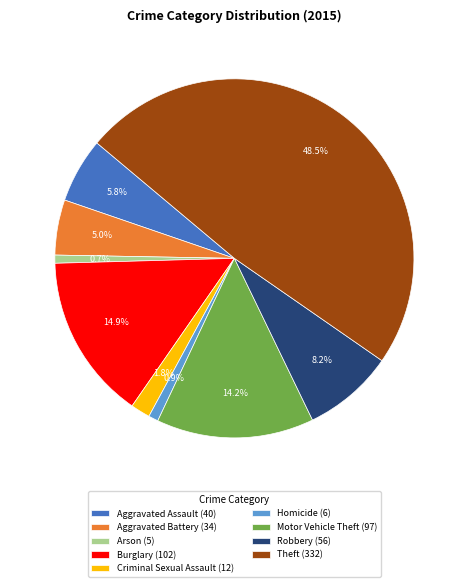

Is Aggravated Assault the majority of the pie?

No